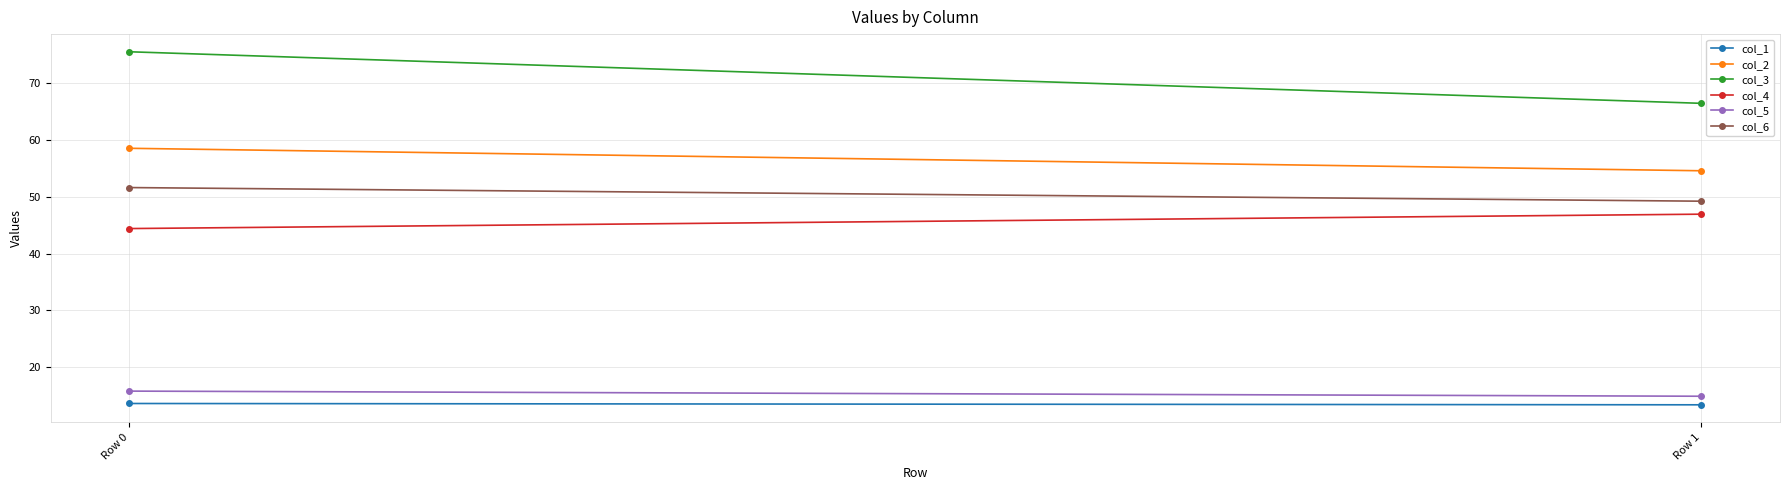

What is the minimum value shown in the chart?

13.3